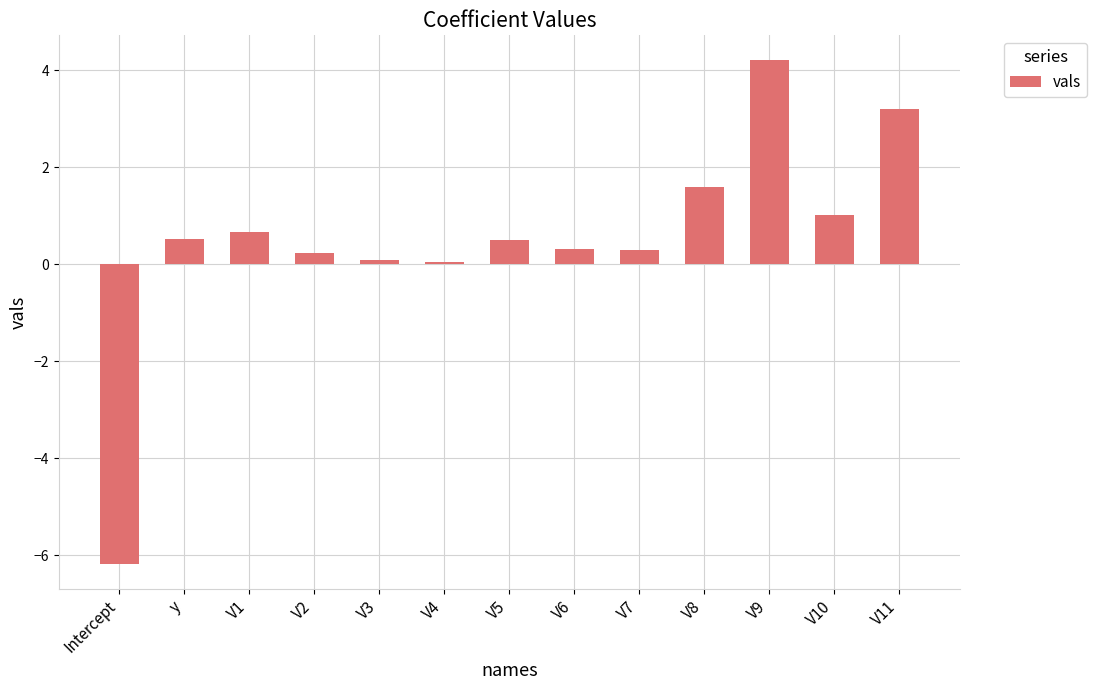

Is it true that the value at V9 is 4.2?

True